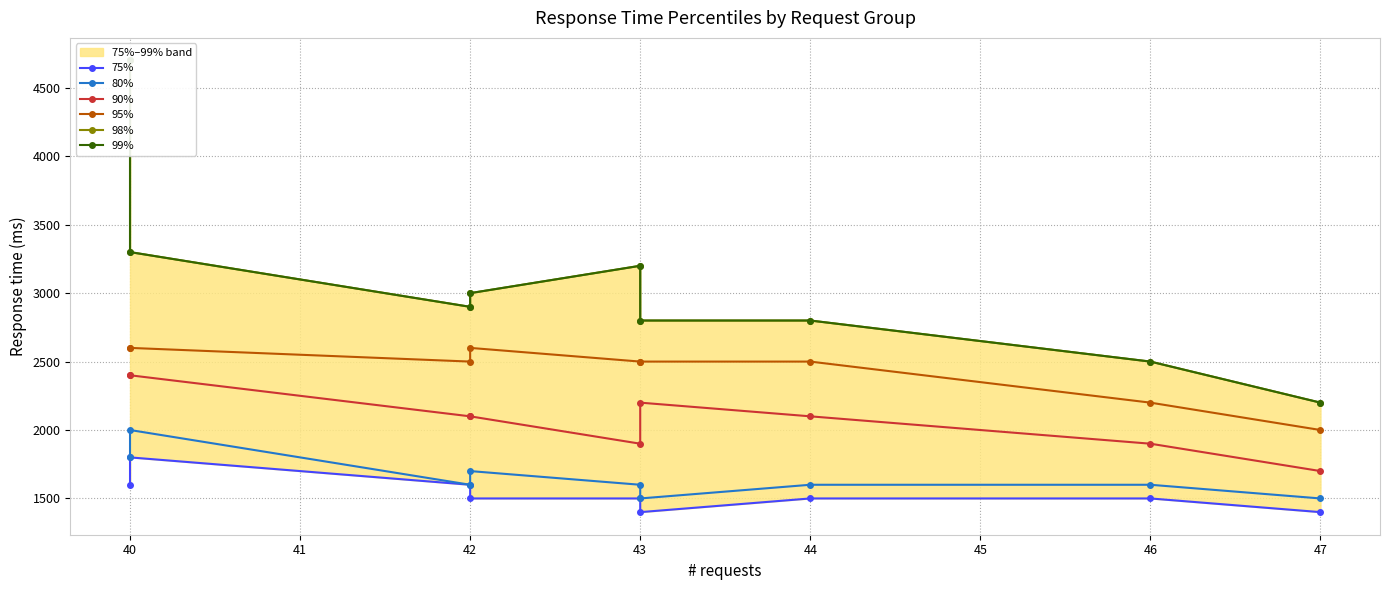

At which category does 90% reach its first local valley?

43